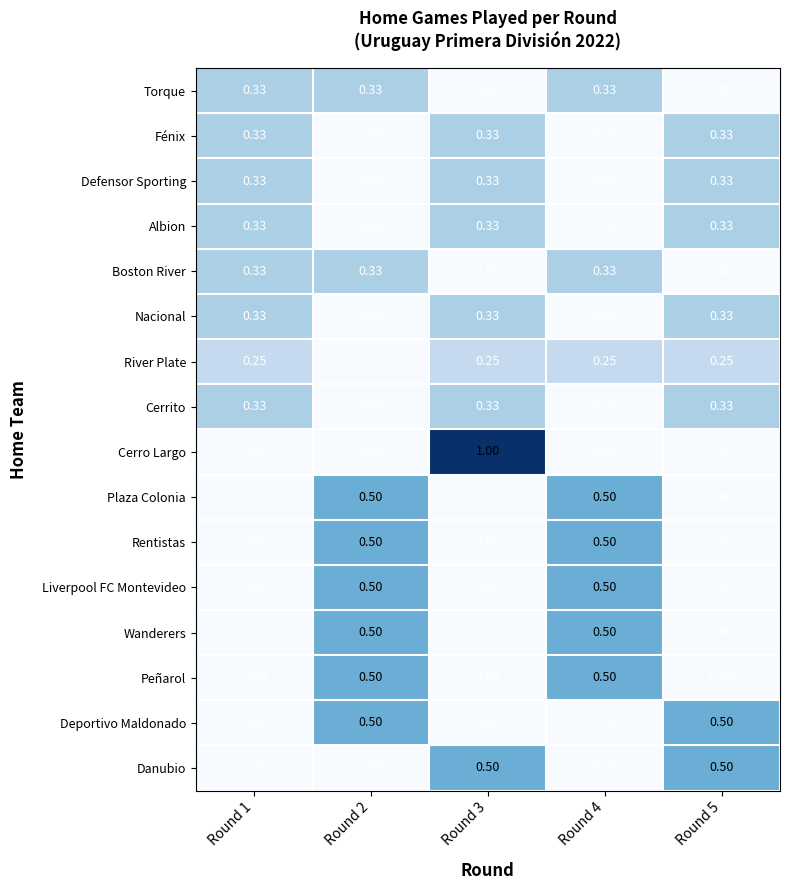

Is the value of Cerro Largo at Round 1 greater than the value of Fénix at Round 3?

No